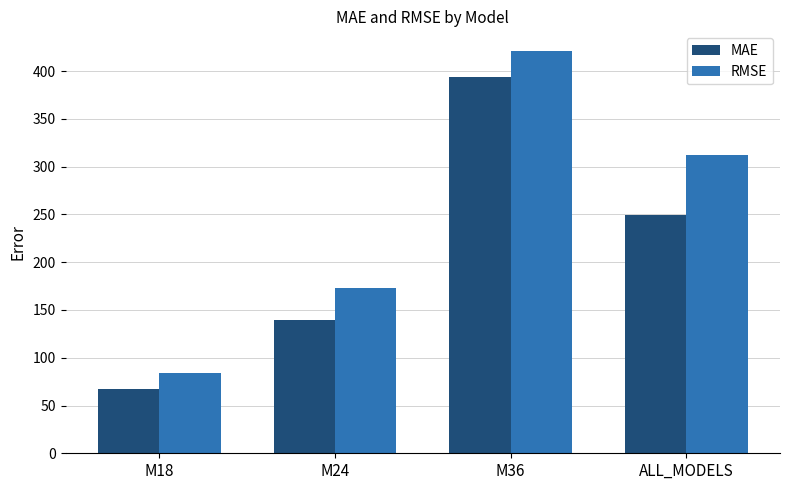

The RMSE series shows 120.5 at ALL_MODELS. True or false?

False